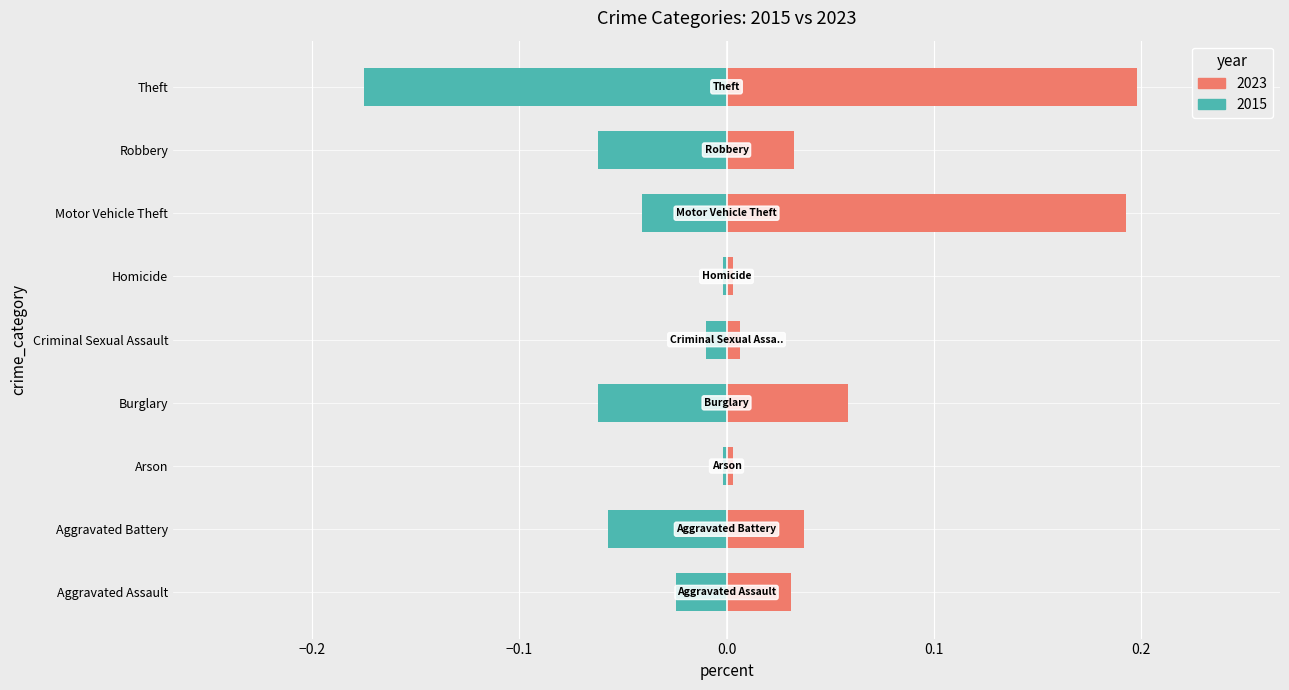

What are all the series names shown in the legend?

2015, 2023